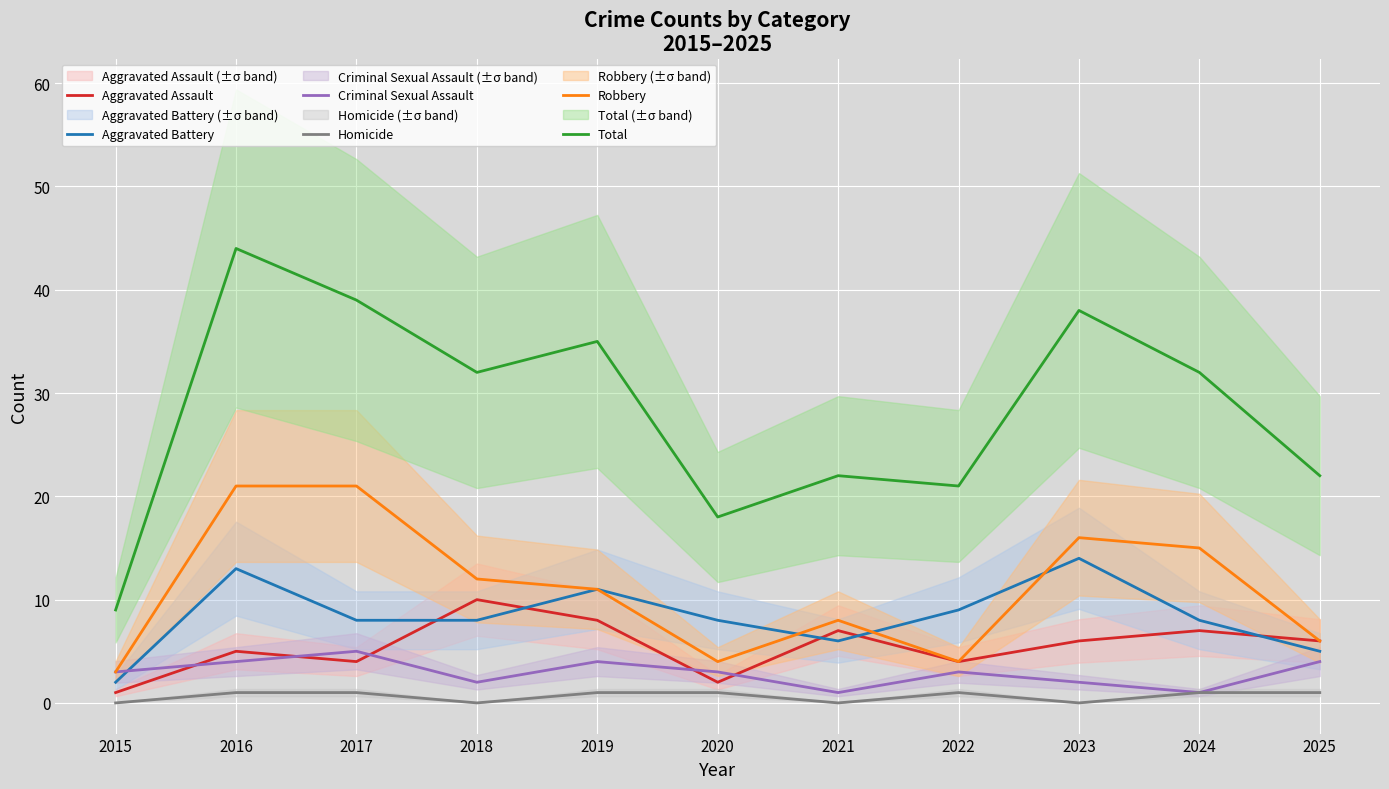

In Homicide, how many points are higher than both neighbors (excluding endpoints)?

1